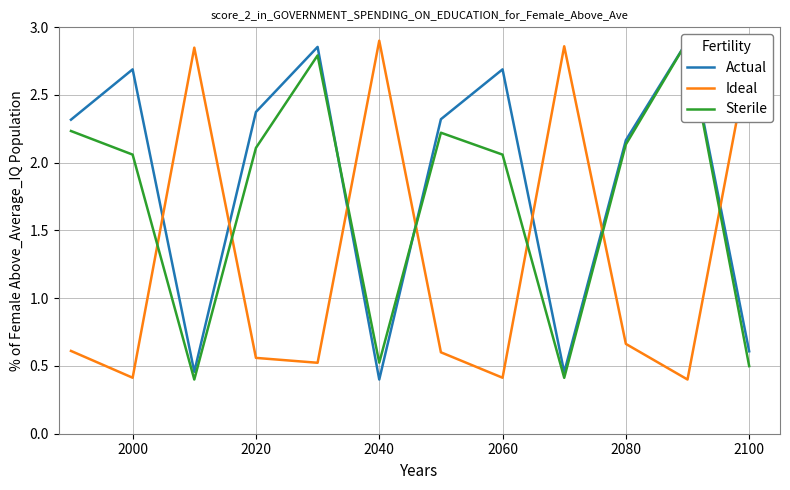

What is the minimum value for Ideal?

0.4